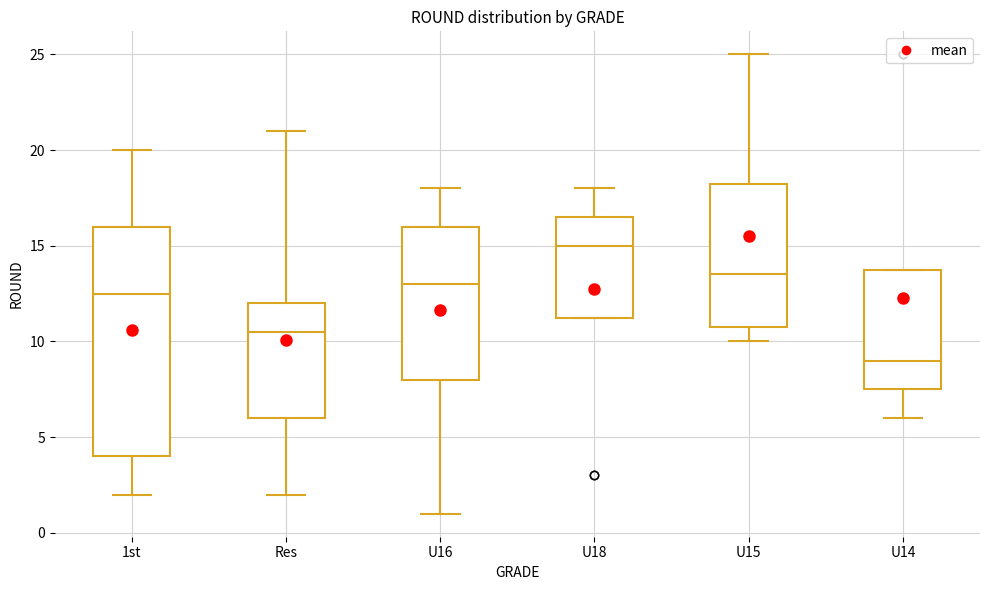

Reading left to right, transcribe this box plot: for each box, give where its median line is, the range the box spans, and where its two whiskers end, as read against the y-axis. The values are not printed on the chart, so give them approximately, as read against the axis.

1st: median 12.5, box 4.0 to 16.0, whiskers 2.0 to 20.0
Res: median 10.5, box 6.0 to 12.0, whiskers 2.0 to 21.0
U16: median 13.0, box 8.0 to 16.0, whiskers 1.0 to 18.0
U18: median 15.0, box 11.5 to 16.5, whiskers 11.5 to 18.0
U15: median 13.5, box 11.0 to 18.5, whiskers 10.0 to 25.0
U14: median 9.0, box 7.5 to 14.0, whiskers 6.0 to 14.0